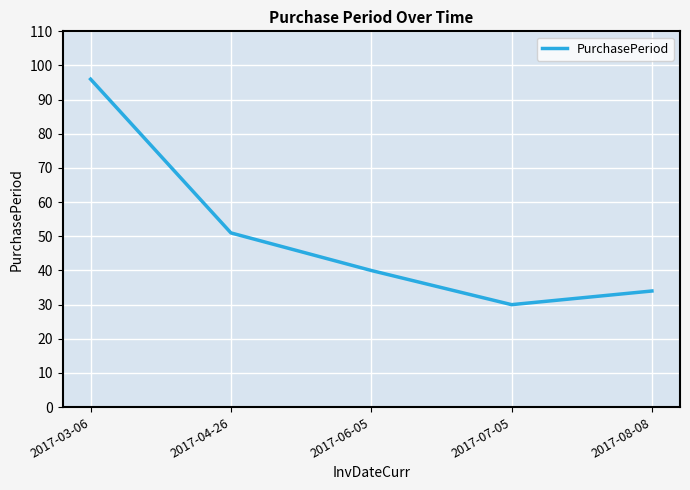

How many interior local valleys (lower than both neighbors) does the data have?

1